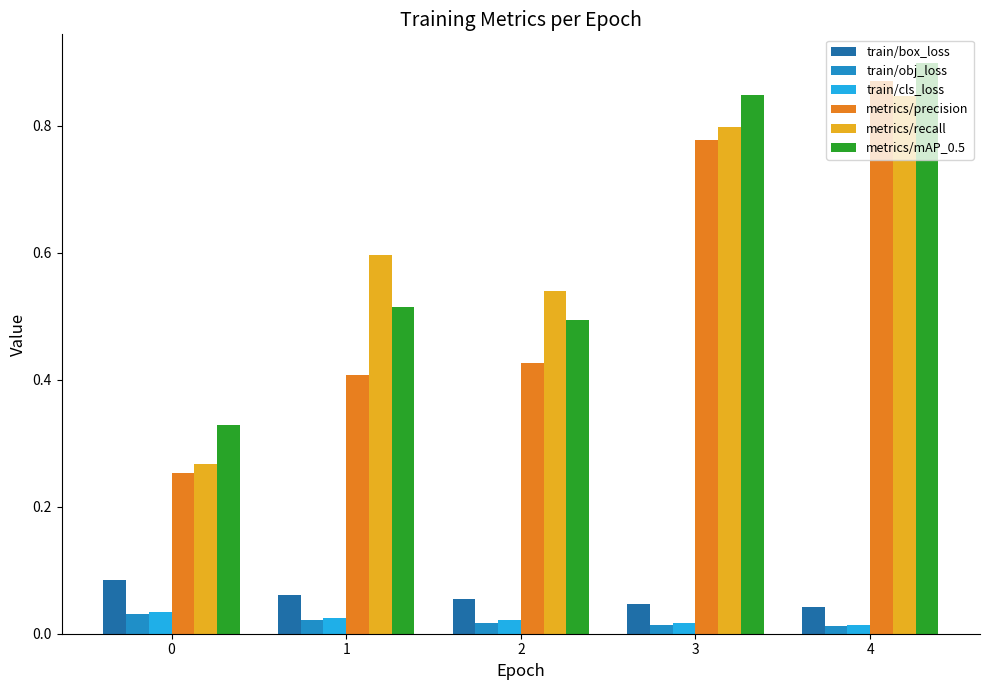

What is the total value across all series at 3?

2.5